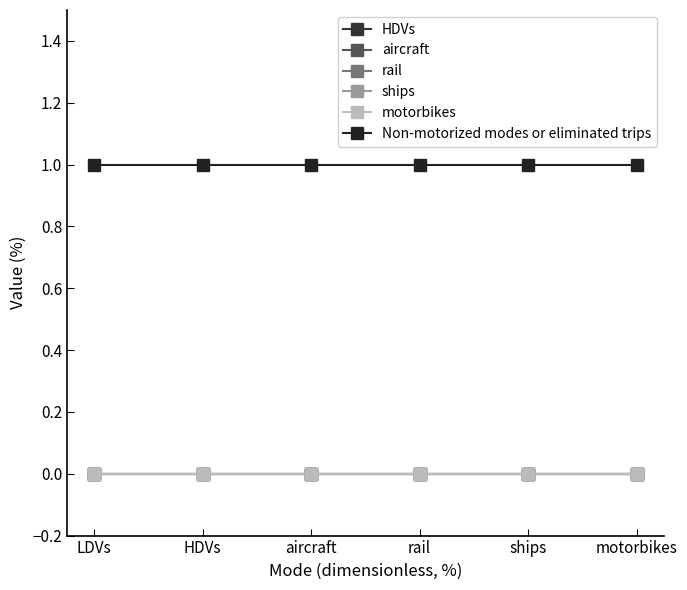

What is the label of the 6th point from the left?

motorbikes